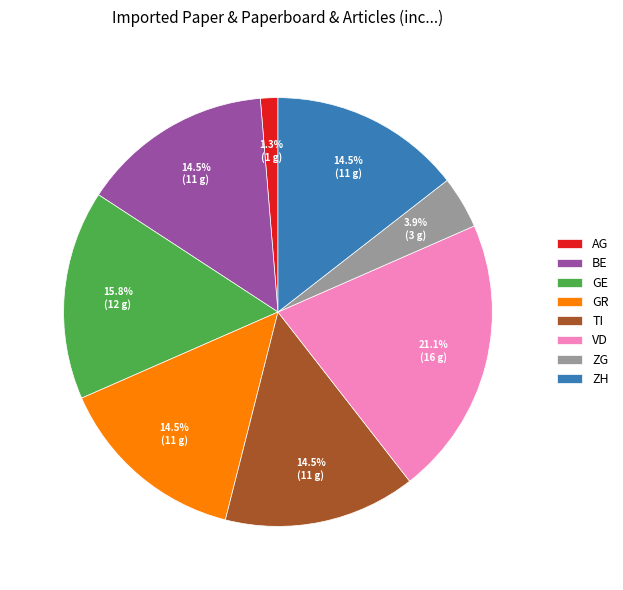

What is the largest slice in the pie chart?

VD